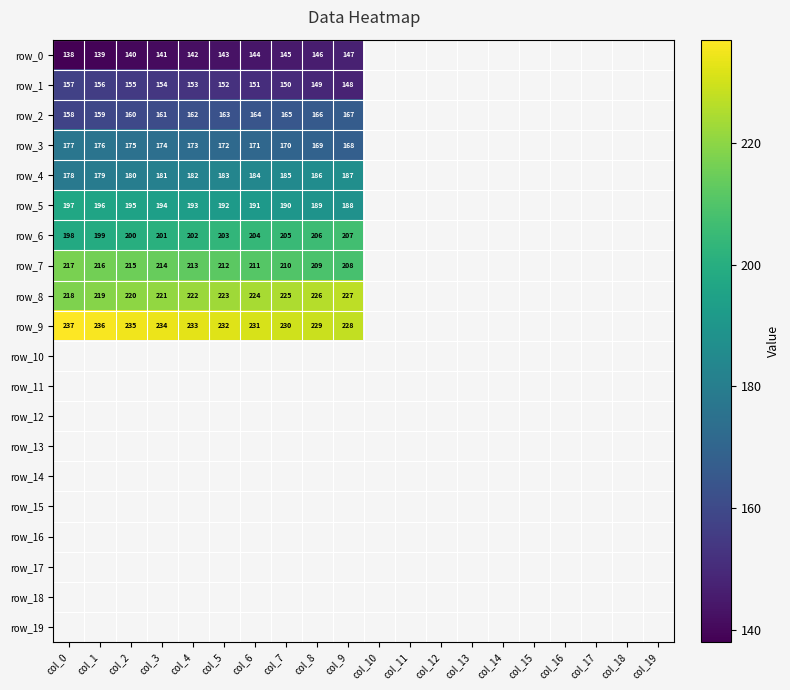

At which category is the sum across all series the highest?

col_0